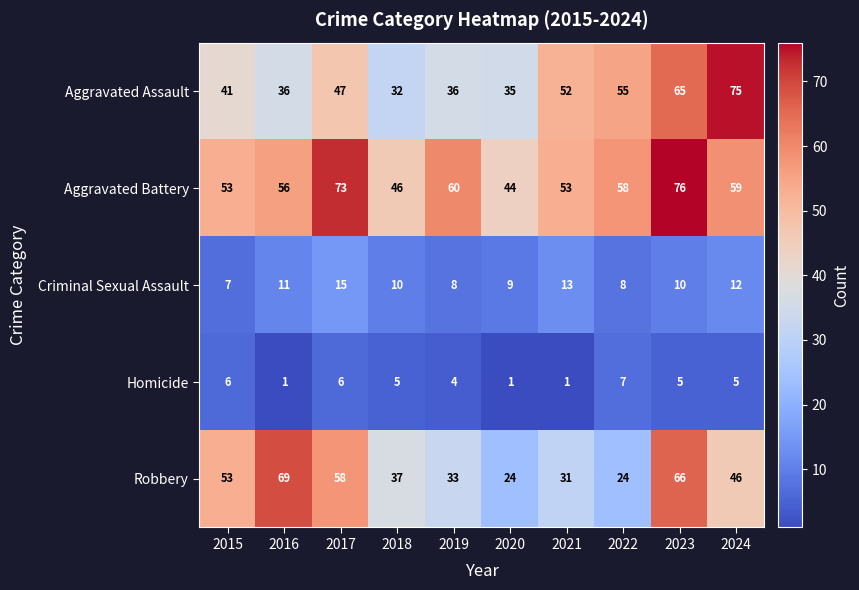

List the labels in order of Aggravated Assault value, largest first.

2024, 2023, 2022, 2021, 2017, 2015, 2016, 2019, 2020, 2018